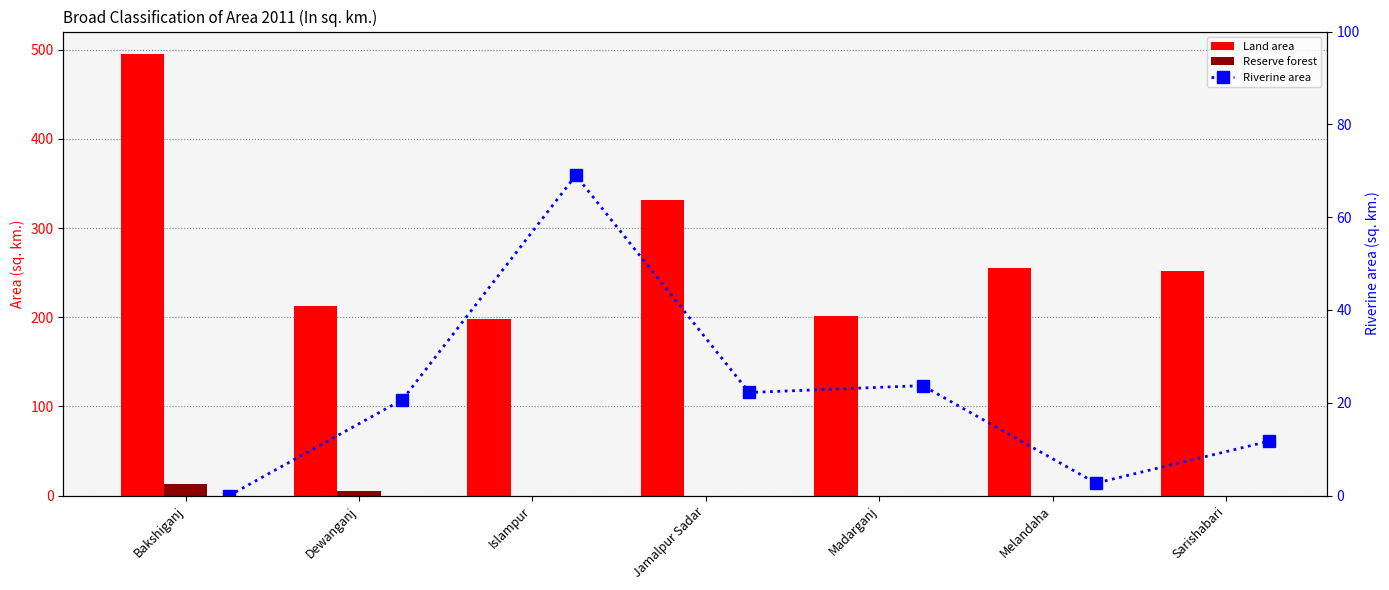

Which has a higher value, Madarganj or Sarishabari?

Sarishabari